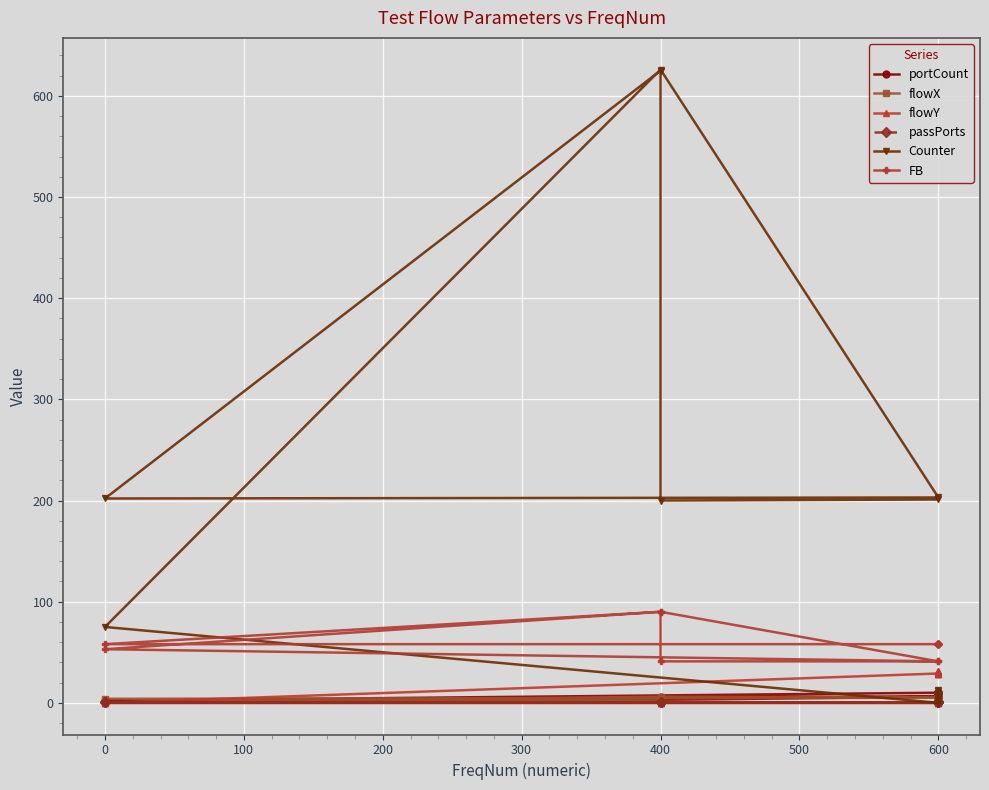

True or false: portCount has a value of 5 at 400.

False